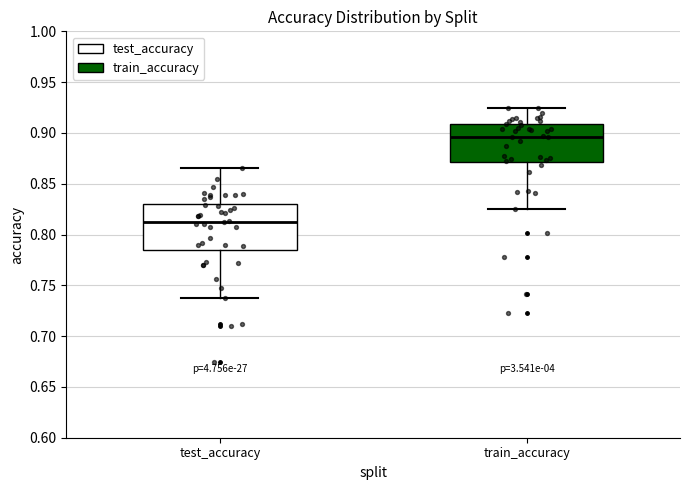

Where is the upper edge of the box for train_accuracy on the y-axis? The values are not printed on the chart, so give them approximately, as read against the axis.

0.910